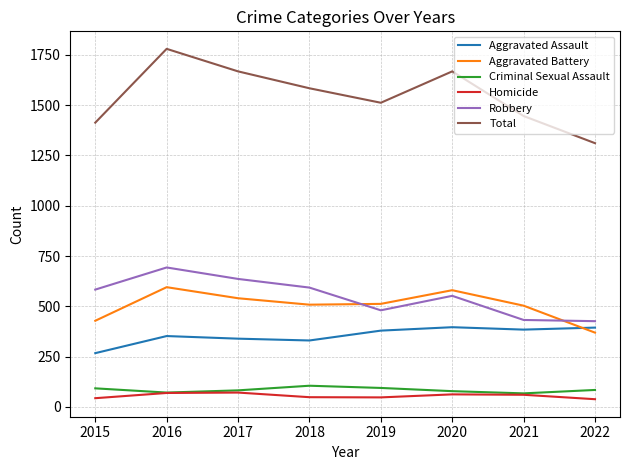

Is the value of Homicide at 2017 greater than the value of Robbery at 2020?

No